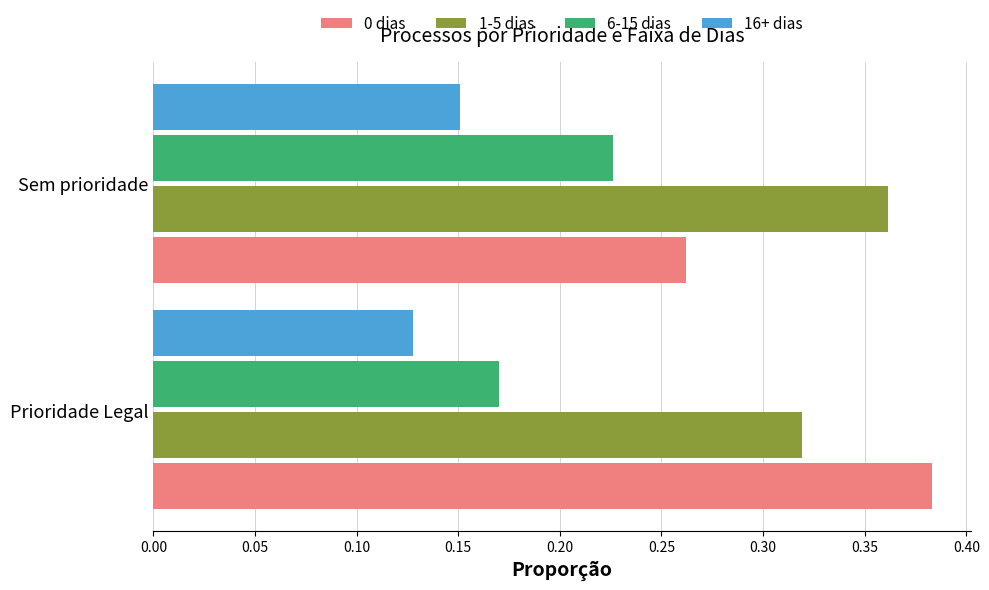

List the labels in order of 16+ dias value, largest first.

Sem prioridade, Prioridade Legal